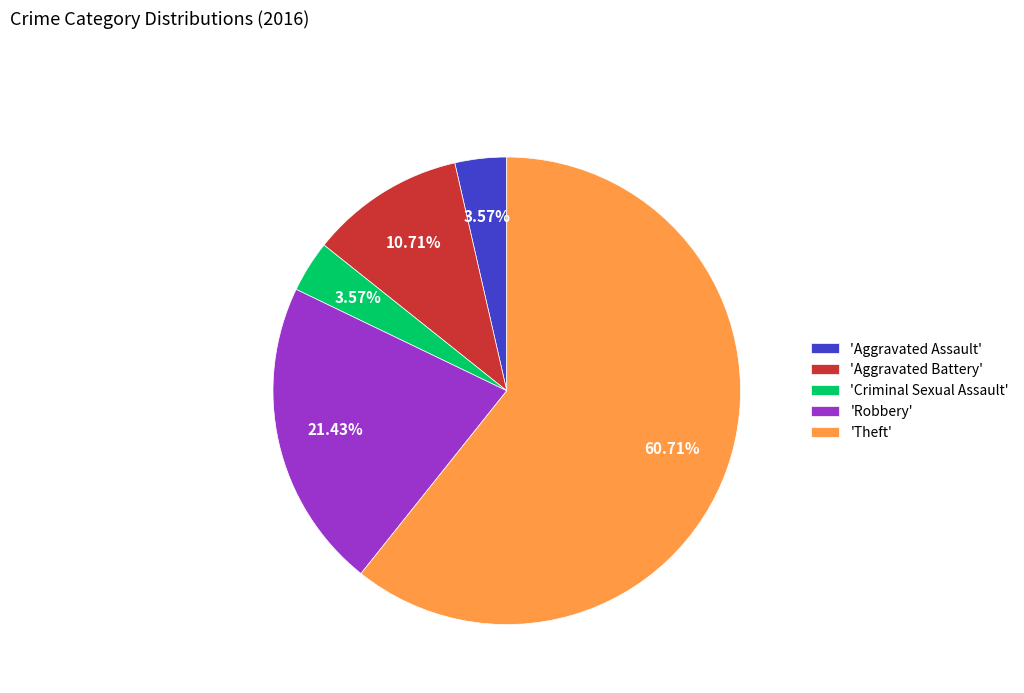

Which slice represents more than half of the pie?

'Theft'